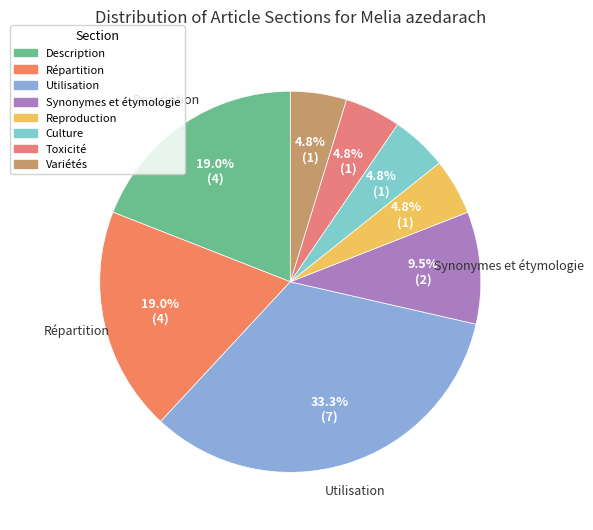

Which slice is the largest?

Utilisation